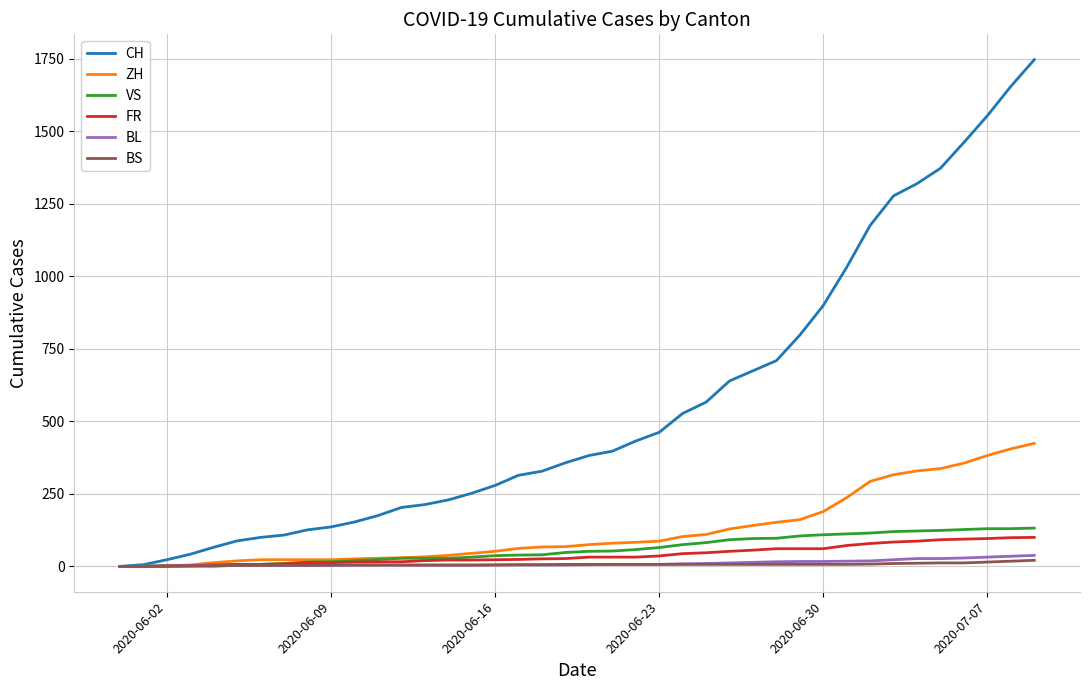

What is the highest value of the BS series?

21